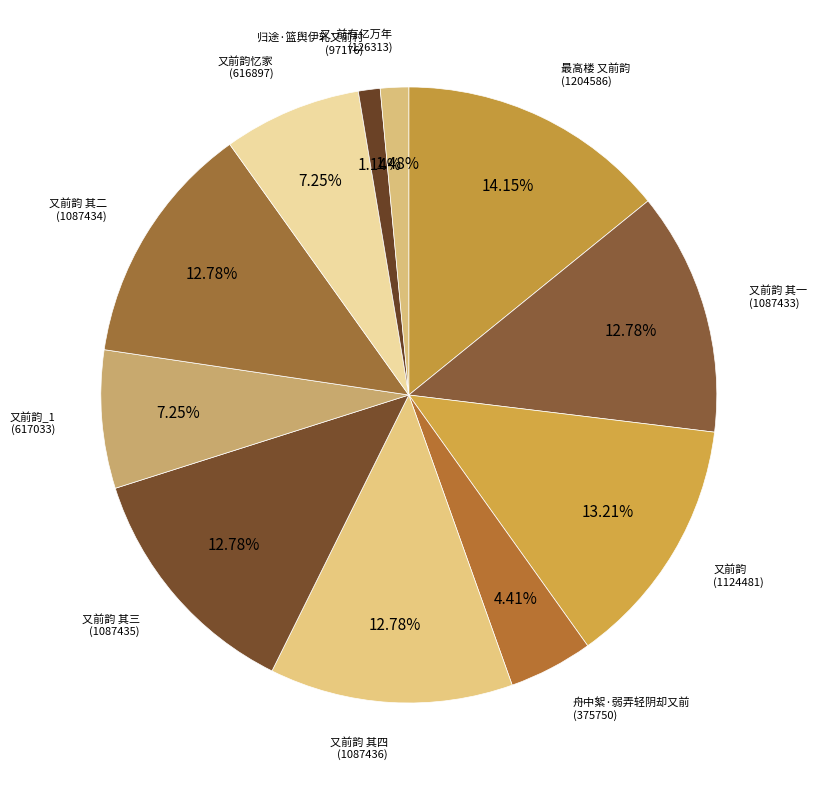

Between 又前韵 其四 and 归途·篮舆伊轧又前村, which is larger?

又前韵 其四